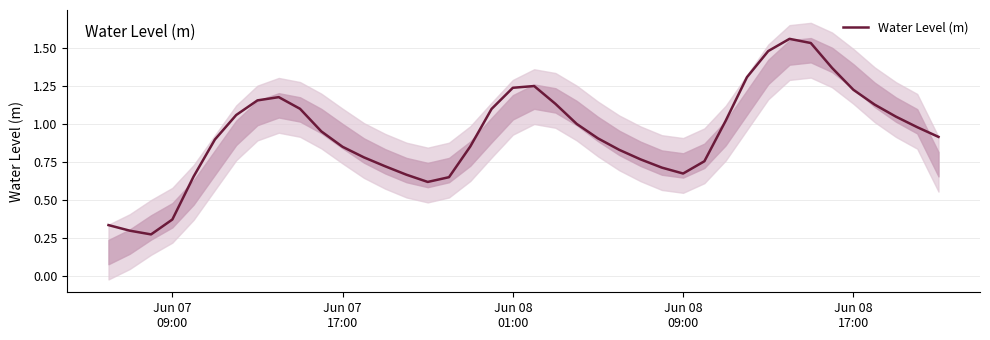

True or false: there are more than 2 points higher than both neighbors.

True